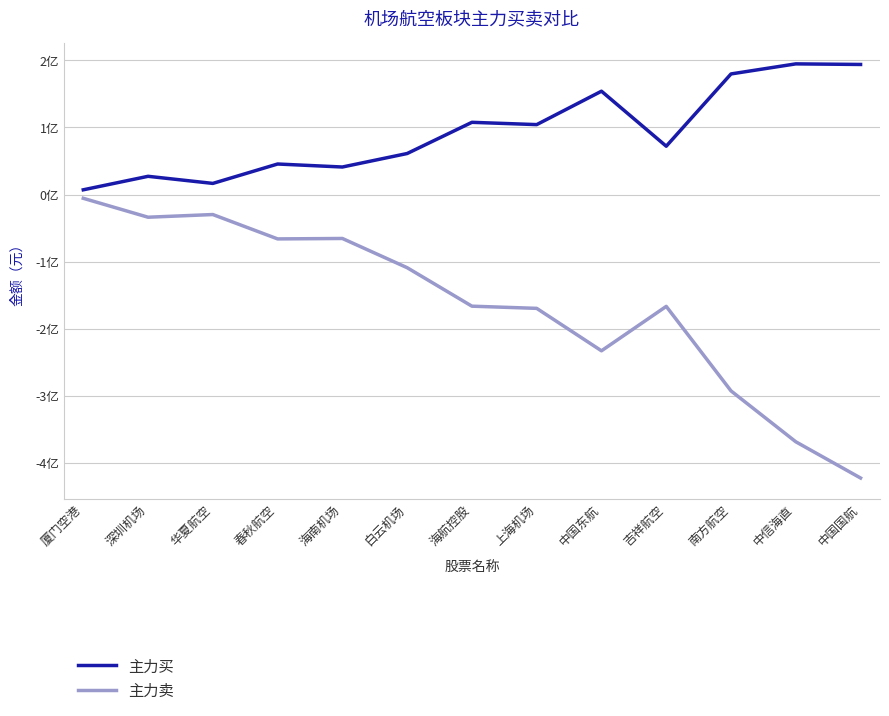

What is the label of the 12th point from the right?

深圳机场